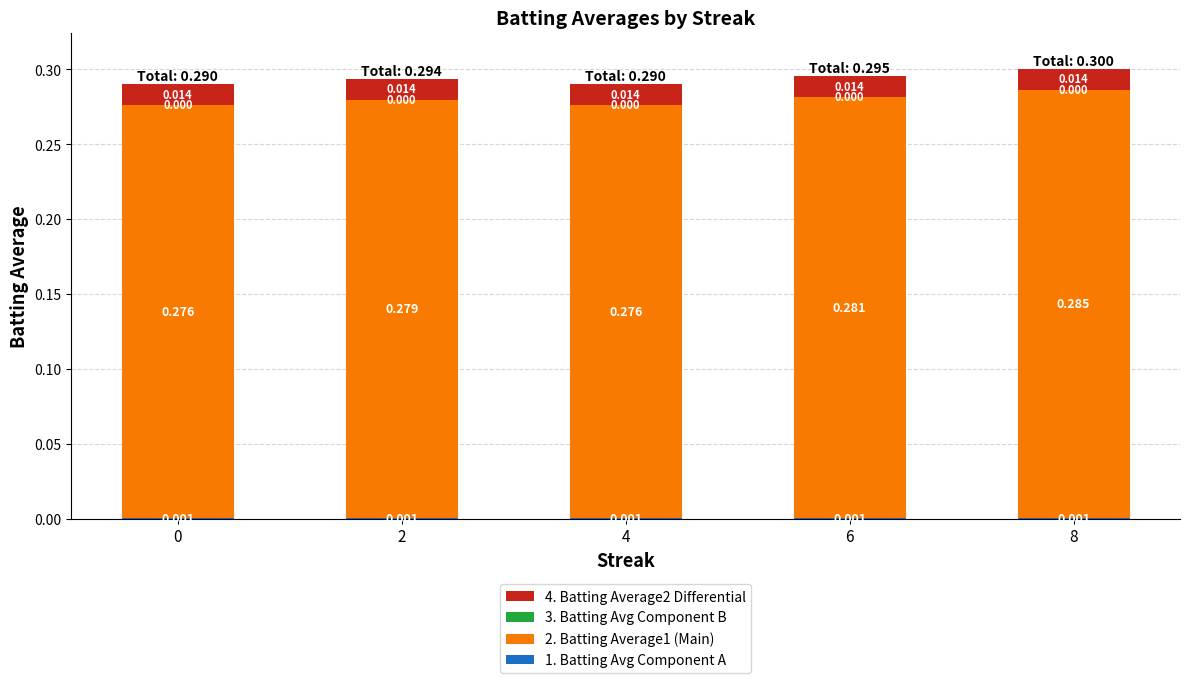

How many series are shown in this chart?

4